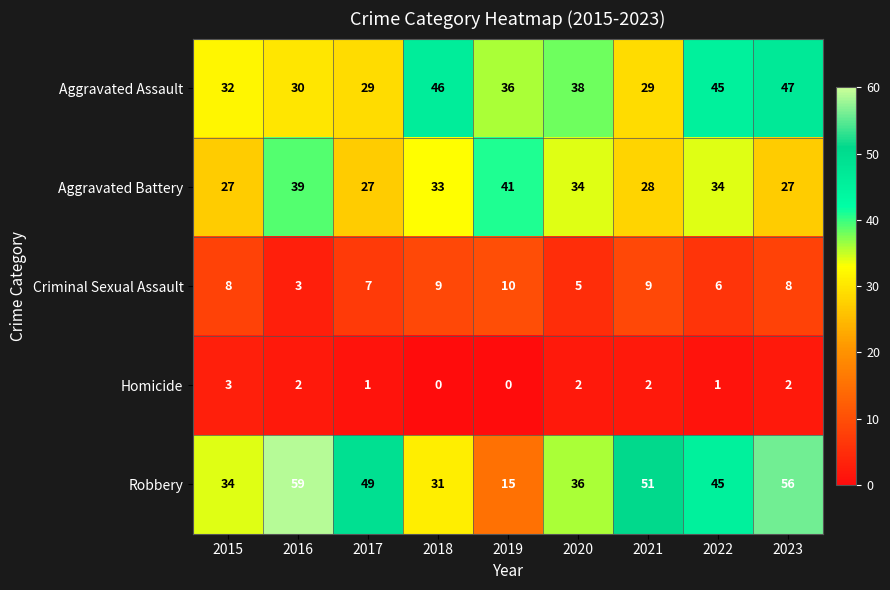

What is the difference between the second highest and minimum values in the Robbery series?

41